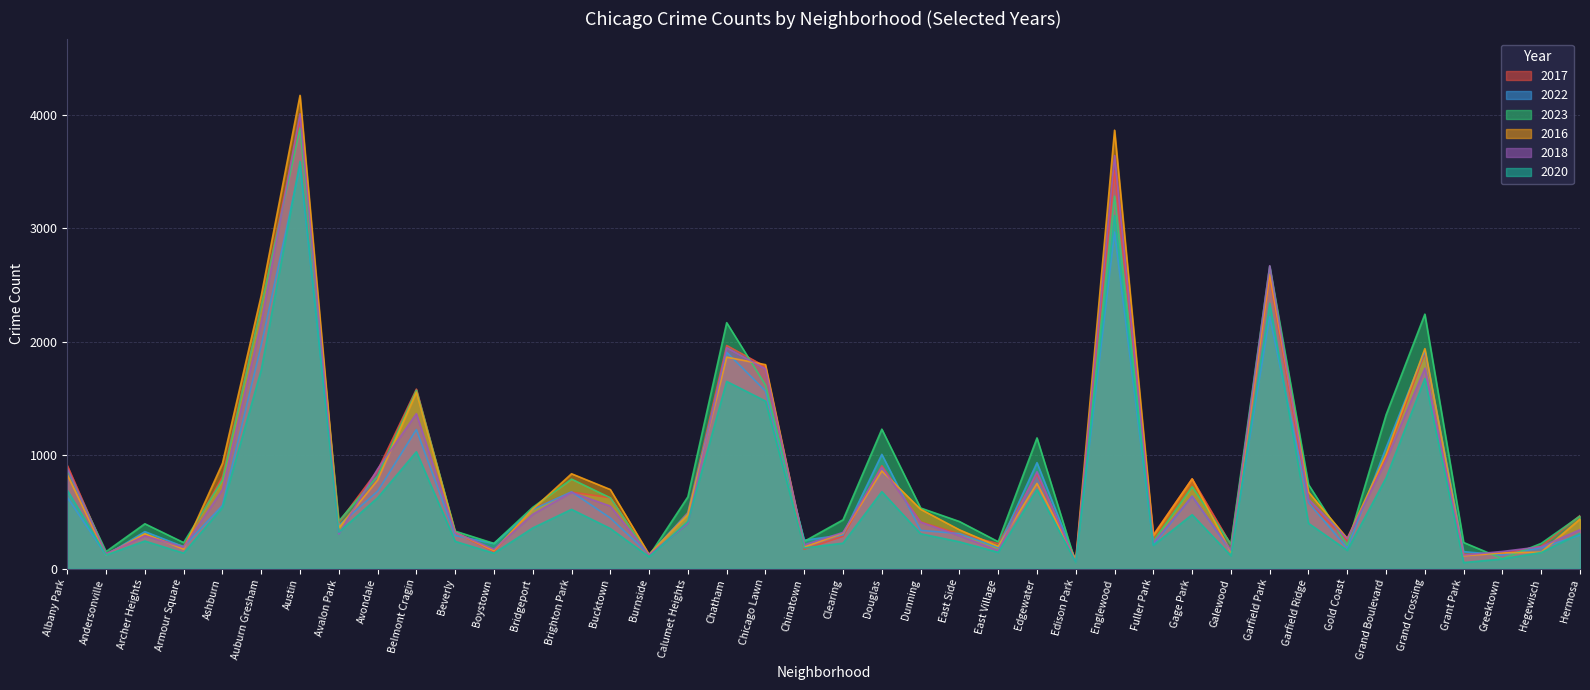

What are all the series names shown in the legend?

2017, 2022, 2023, 2016, 2018, 2020